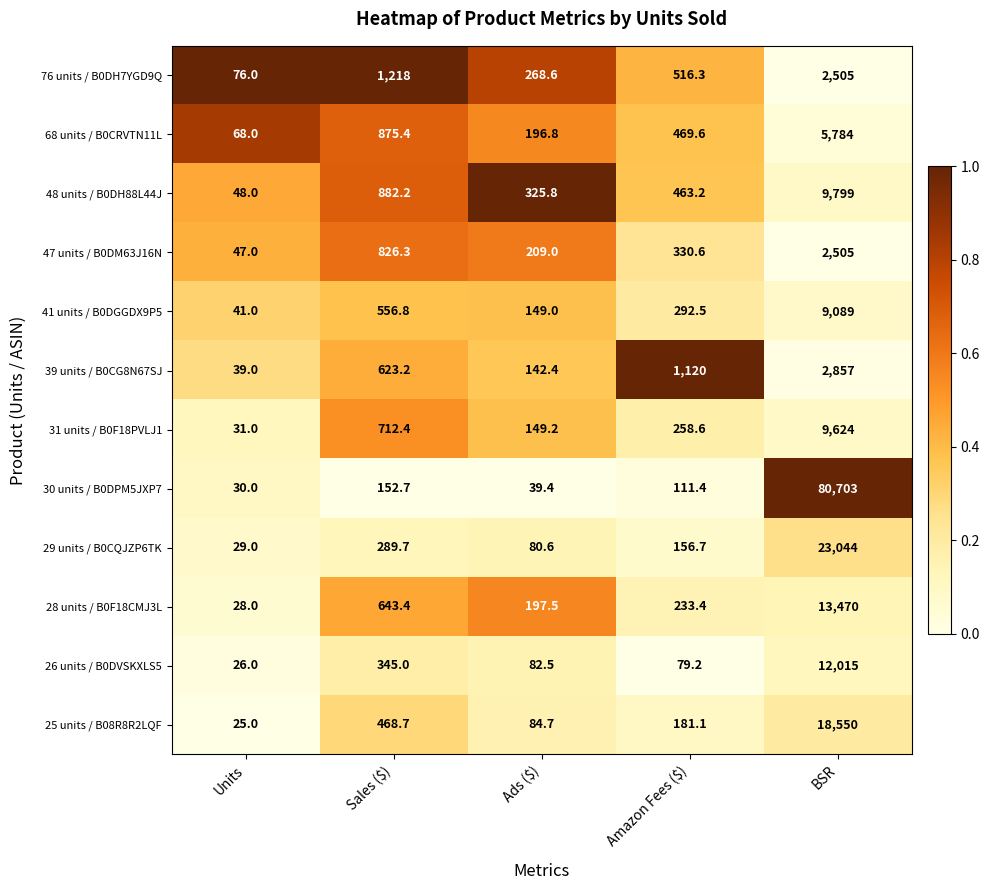

True or false: 68 units / B0CRVTN11L has a value of 68.0 at Units.

True